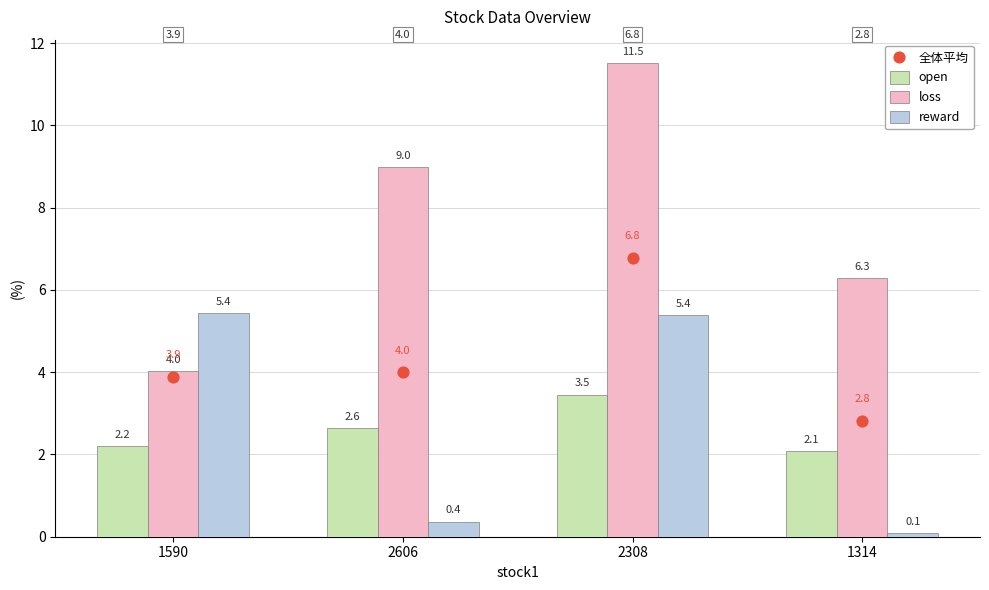

Which series has the largest Y range (max minus min)?

loss